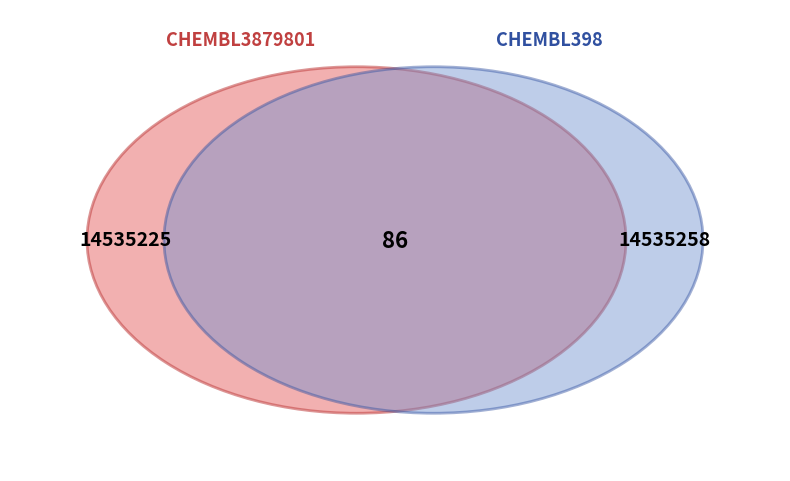

To the nearest percent, what percentage of the pie is CHEMBL3879801?

50%